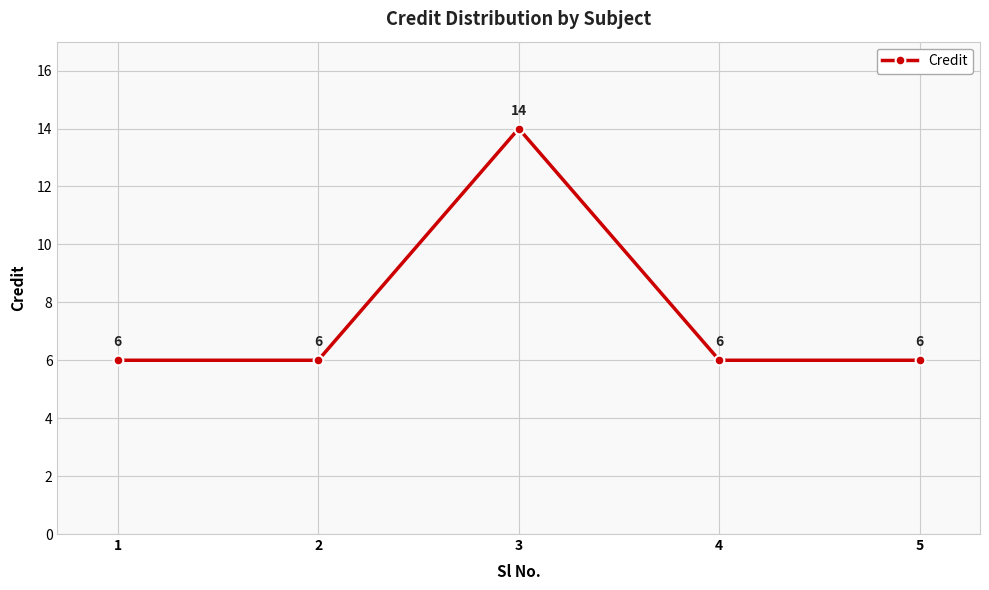

Reading left to right, extract all data points from this chart.

6	6	14	6	6